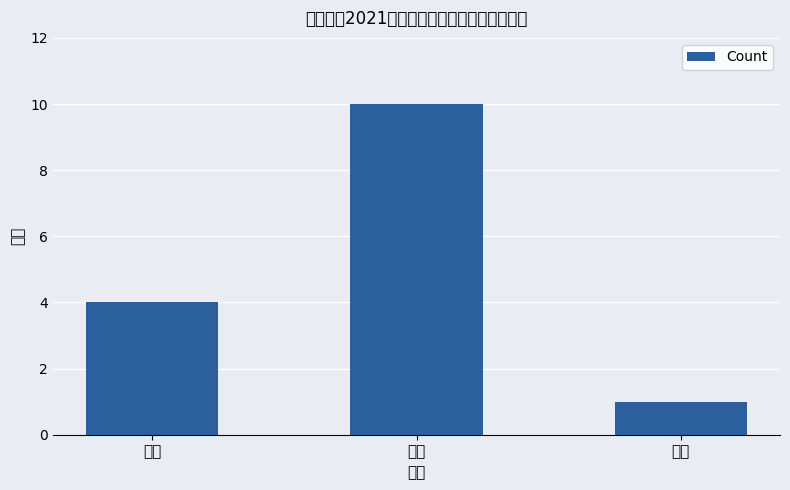

Where does the data first go above 4?

硕士